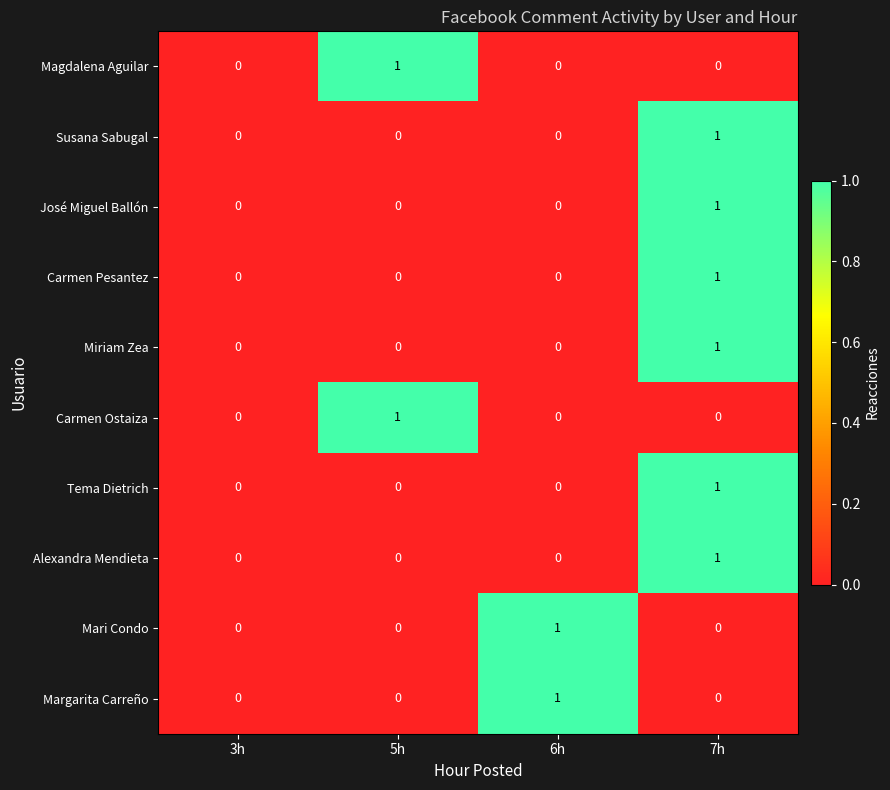

What is the total value across all series at 7h?

6